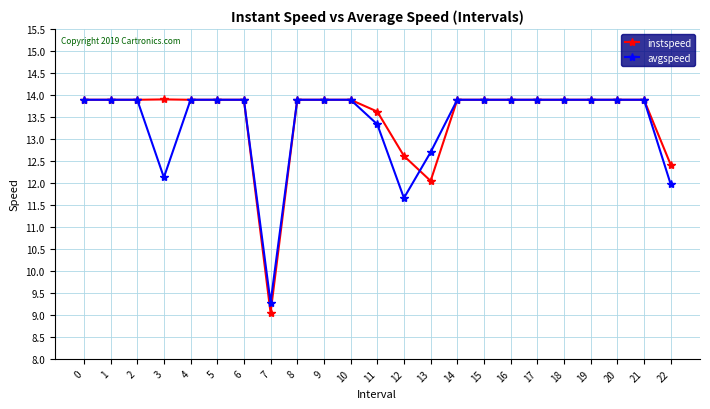

What value does the instspeed series have at 22?

12.4